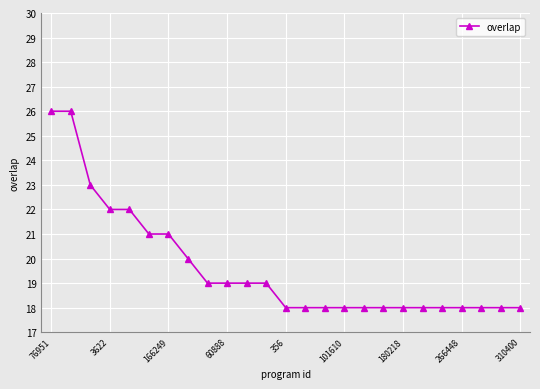

What is the sum of all values?

491